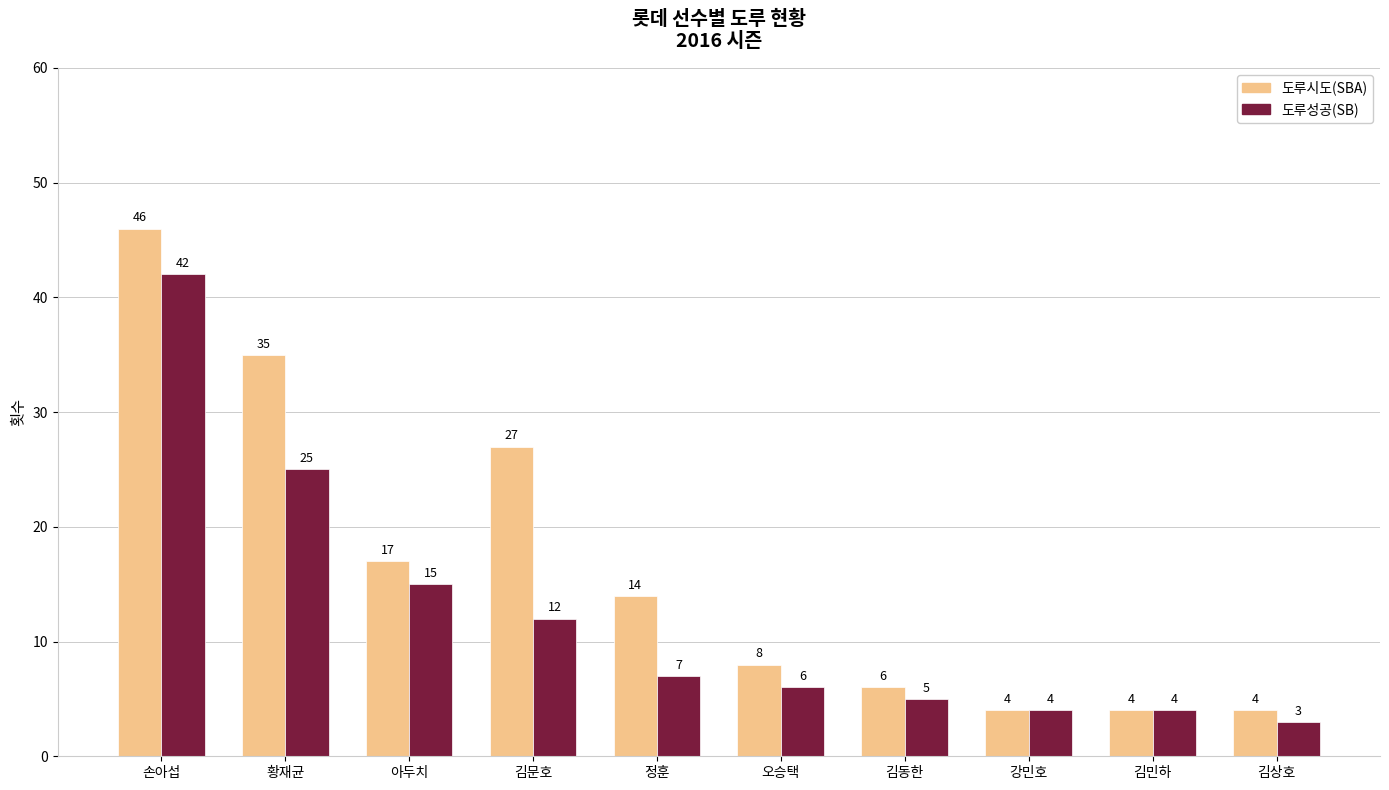

What is the label of the 10th bar from the right?

손아섭